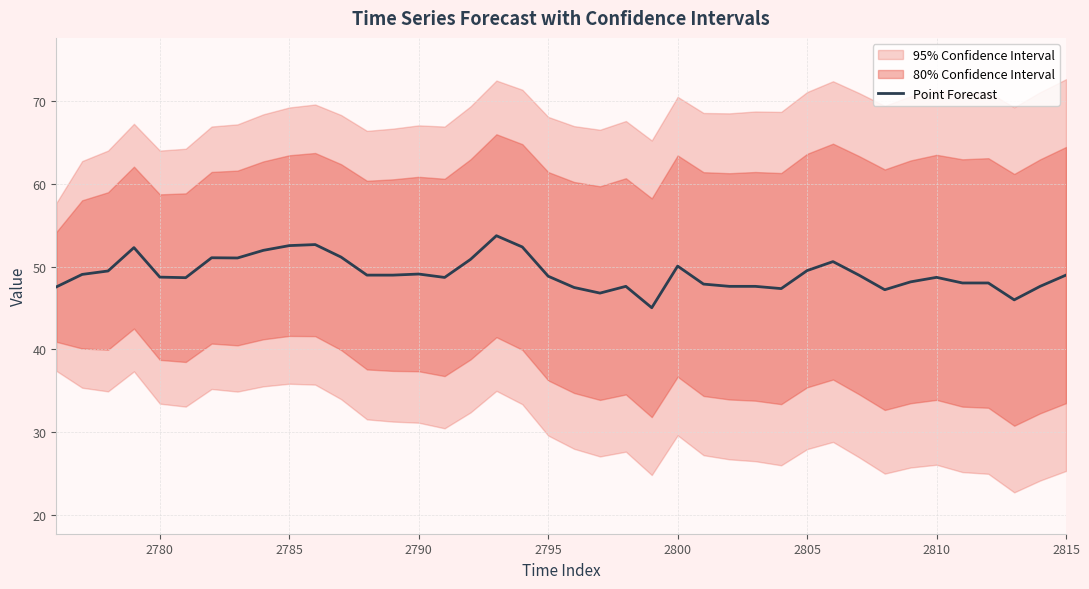

True or false: Point Forecast has a value of 20.9 at 2780.

False